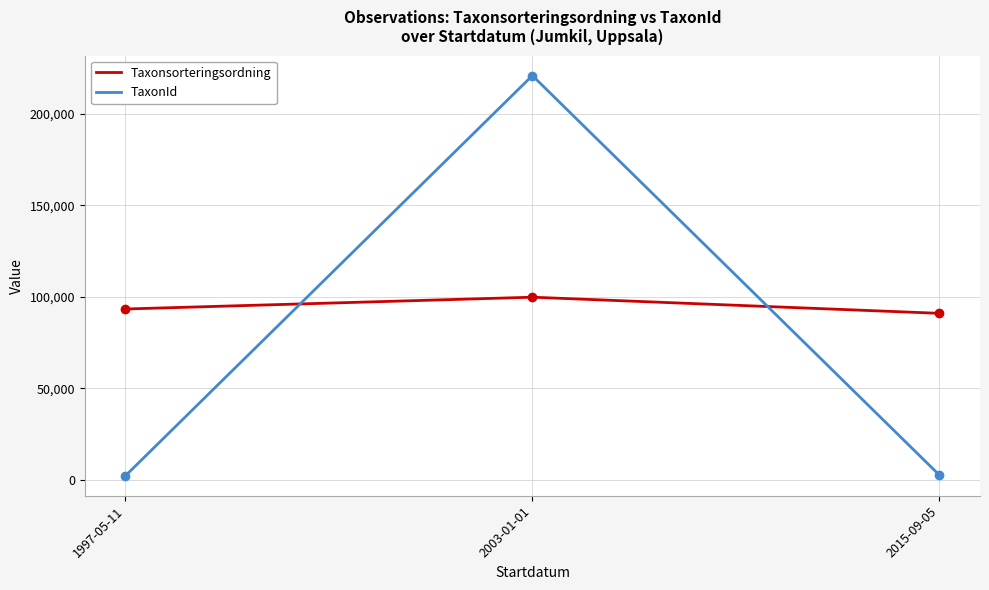

Which series has the widest spread of values?

TaxonId